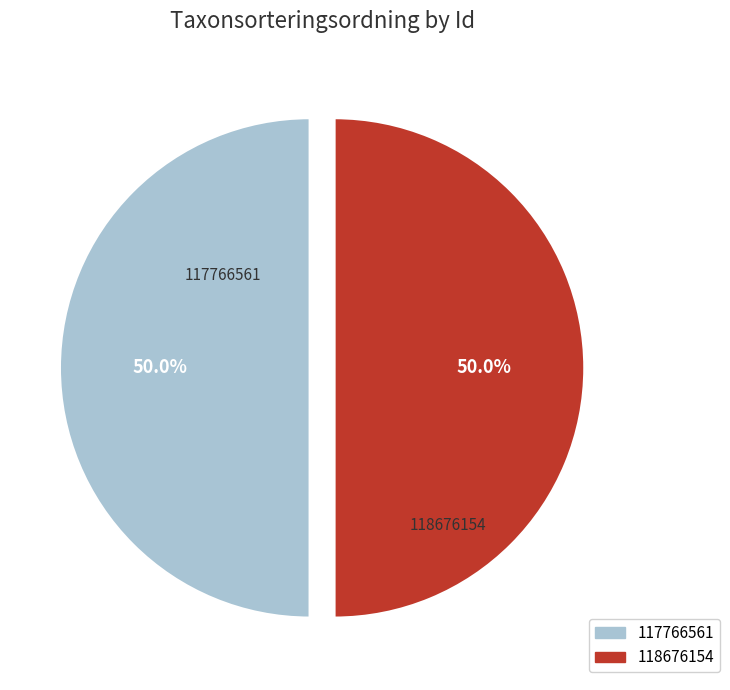

What percentage is the 117766561 slice, to the nearest percent?

50%